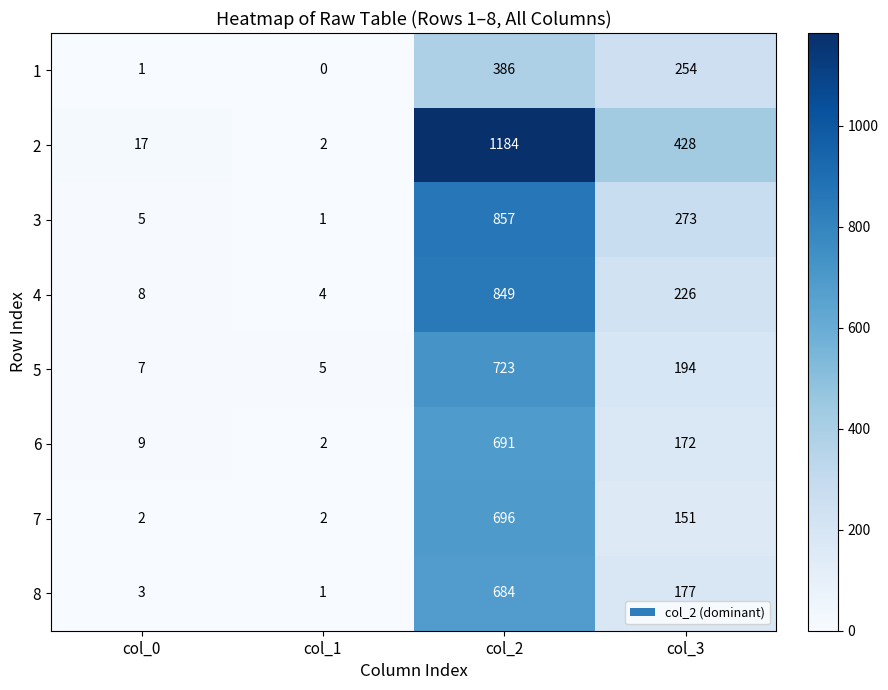

What is the average value of the 8 series?

216